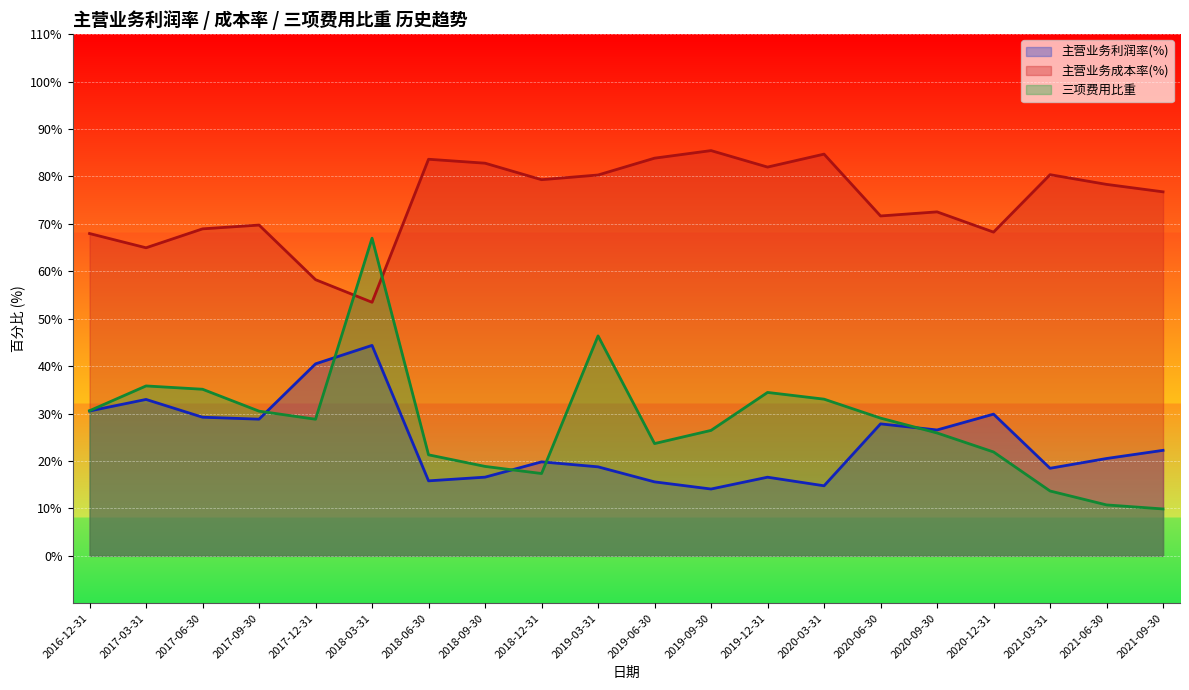

What is the greatest value displayed?

85.5